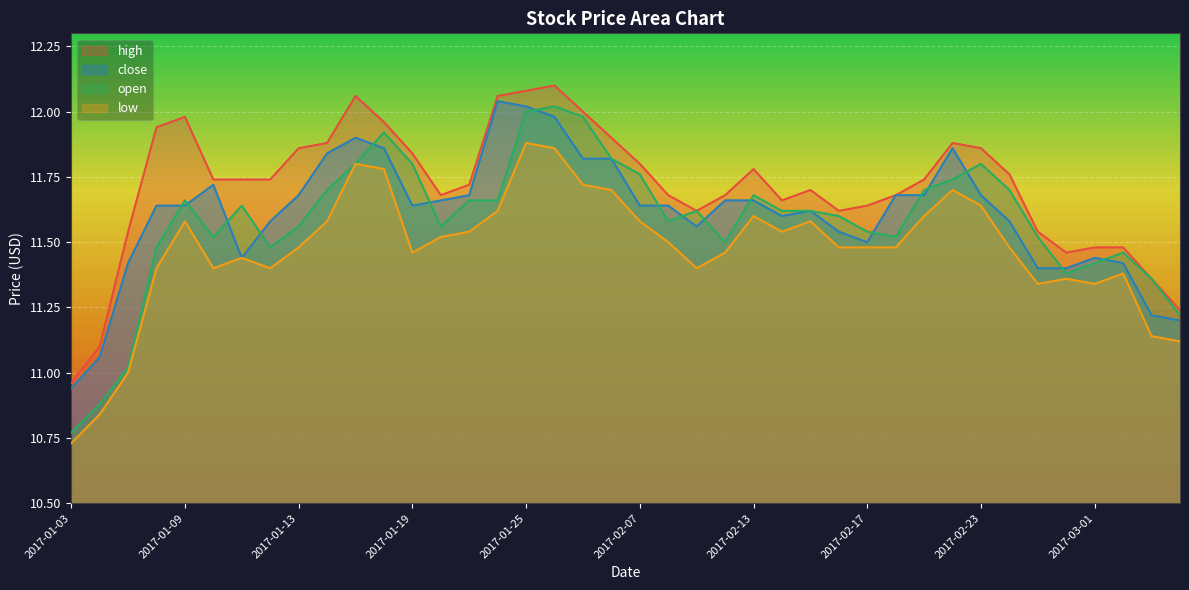

How many series are shown in this chart?

4